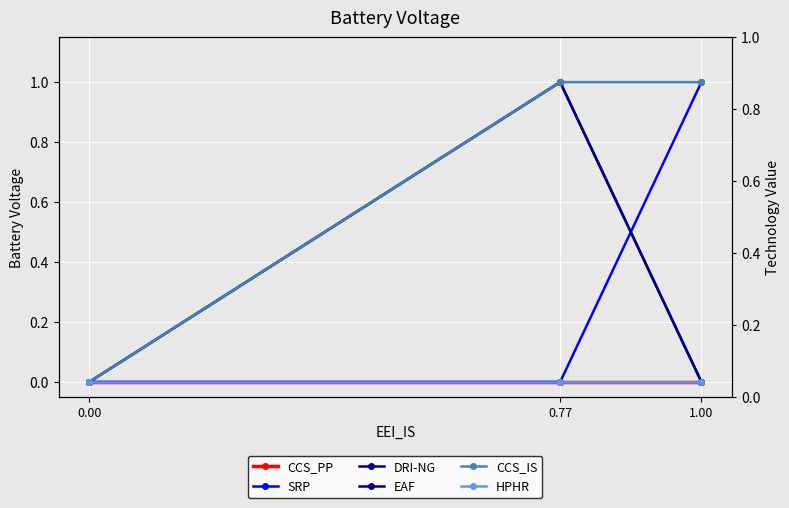

What are all the series names shown in the legend?

CCS_PP, SRP, DRI-NG, EAF, CCS_IS, HPHR